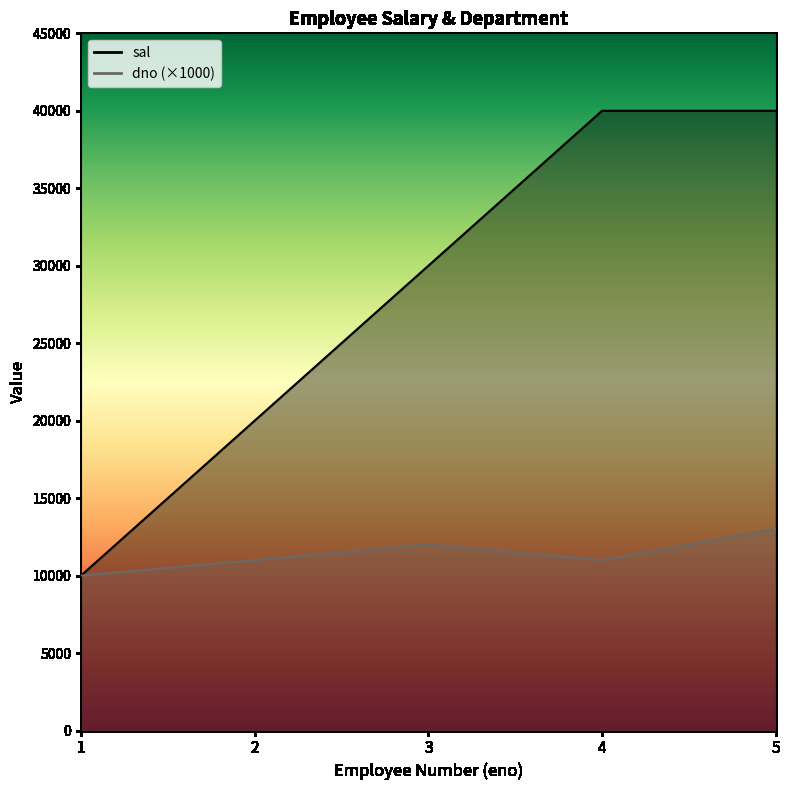

True or false: sal and dno cross at least once.

False